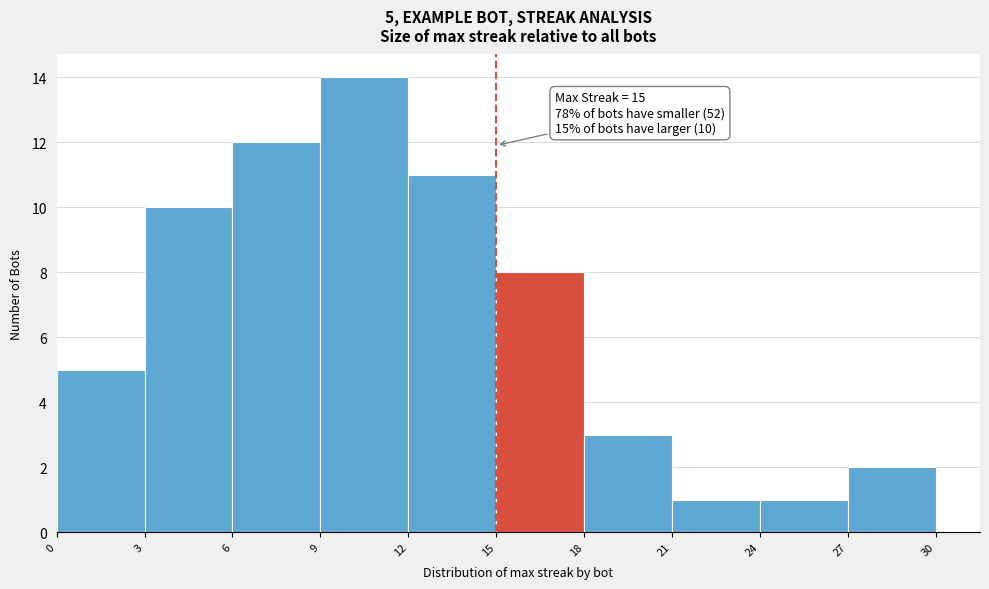

Over which range of the x-axis is the bar tallest?

9 to 12